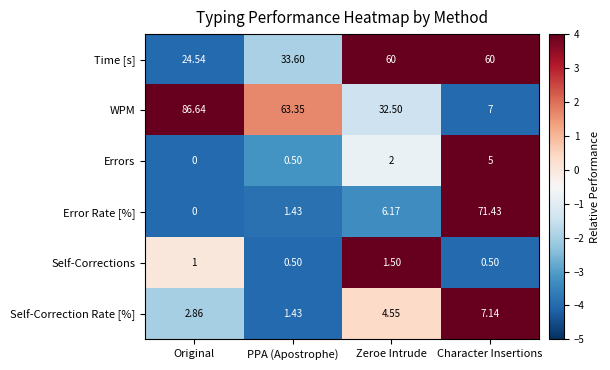

Which label corresponds to the largest value in the chart?

Original